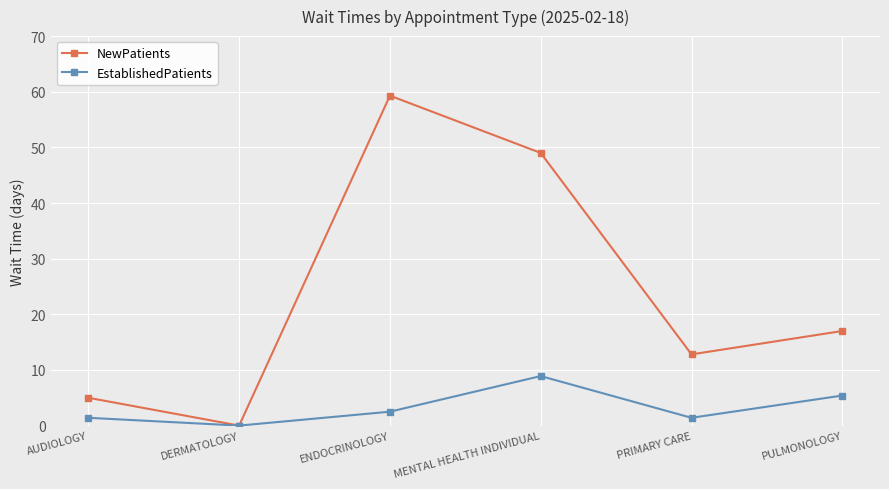

What are all the series names shown in the legend?

NewPatients, EstablishedPatients